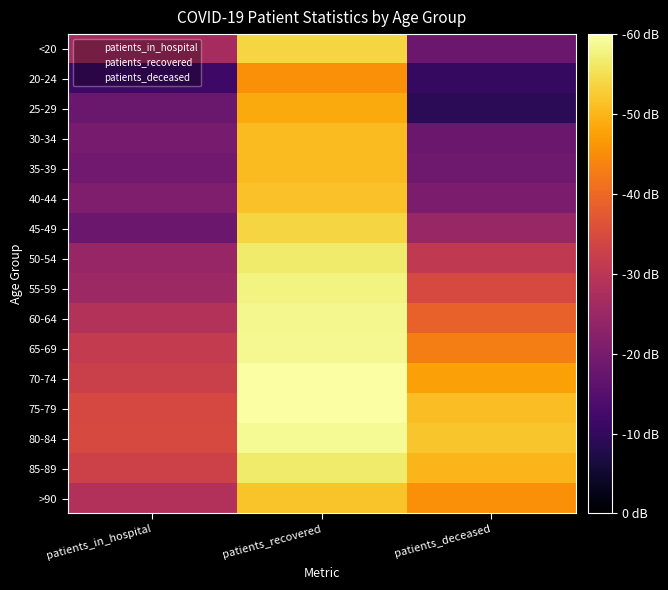

Reading left to right, transcribe all the data shown in this chart.

<20: patients_in_hospital=18.2	patients_recovered=36.3	patients_deceased=12.3
20-24: patients_in_hospital=7.8	patients_recovered=30.6	patients_deceased=7.0
25-29: patients_in_hospital=12.0	patients_recovered=32.9	patients_deceased=6.0
30-34: patients_in_hospital=13.4	patients_recovered=34.2	patients_deceased=12.3
35-39: patients_in_hospital=12.8	patients_recovered=34.3	patients_deceased=12.6
40-44: patients_in_hospital=14.1	patients_recovered=34.7	patients_deceased=13.8
45-49: patients_in_hospital=12.3	patients_recovered=36.3	patients_deceased=16.7
50-54: patients_in_hospital=16.5	patients_recovered=38.2	patients_deceased=20.8
55-59: patients_in_hospital=17.2	patients_recovered=39.1	patients_deceased=23.3
60-64: patients_in_hospital=19.4	patients_recovered=39.4	patients_deceased=26.1
65-69: patients_in_hospital=21.1	patients_recovered=39.6	patients_deceased=29.1
70-74: patients_in_hospital=22.0	patients_recovered=40.5	patients_deceased=32.1
75-79: patients_in_hospital=23.1	patients_recovered=40.5	patients_deceased=34.4
80-84: patients_in_hospital=23.3	patients_recovered=39.8	patients_deceased=35.0
85-89: patients_in_hospital=22.2	patients_recovered=38.1	patients_deceased=33.9
>90: patients_in_hospital=19.2	patients_recovered=35.0	patients_deceased=30.6